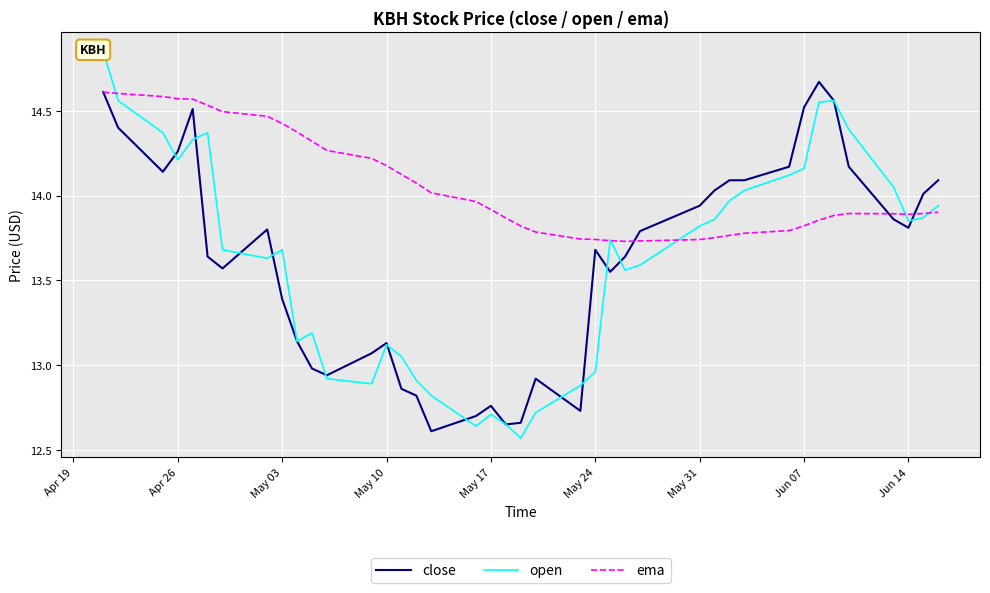

The value of ema at Jun 14 is 13.9. True or false?

True